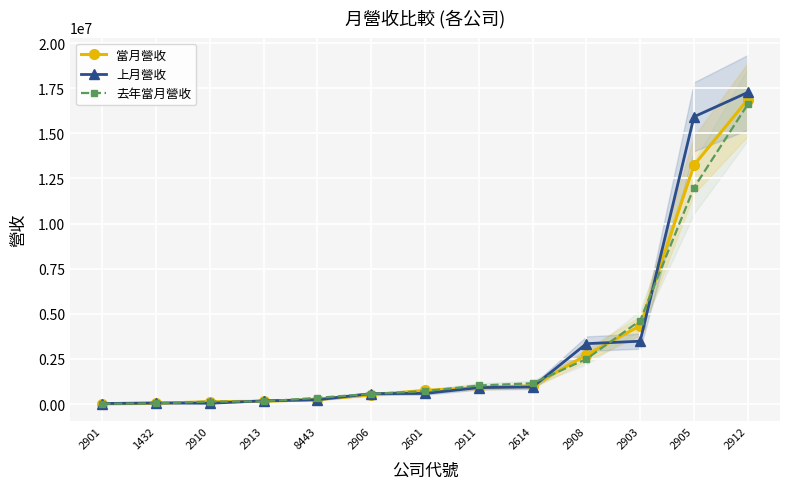

How many distinct data groups are displayed?

3